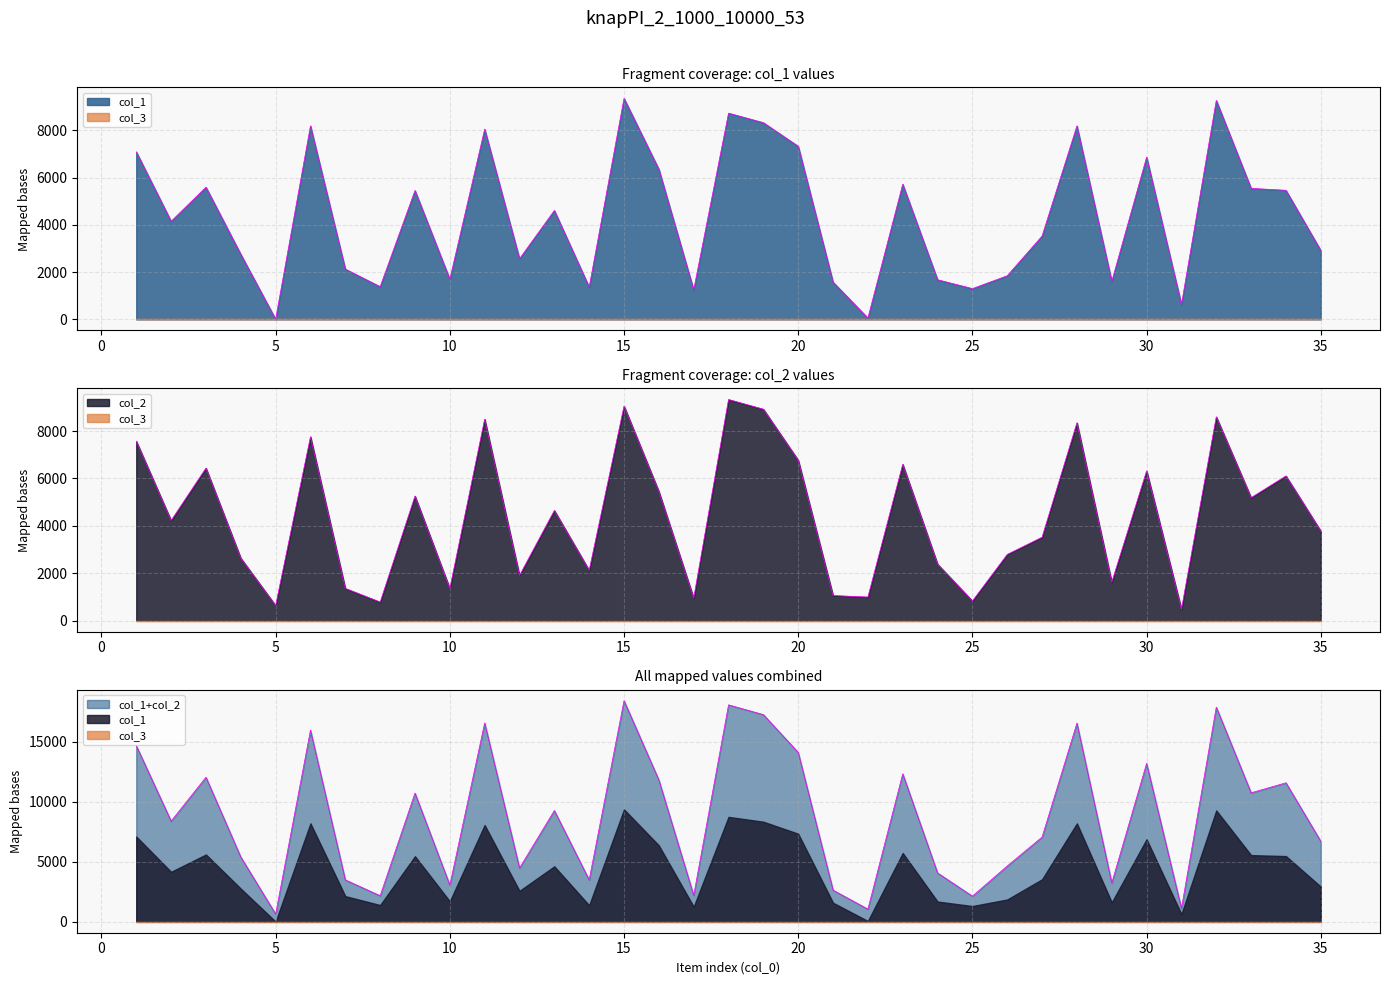

Does the chart display data point markers on the line(s)?

No